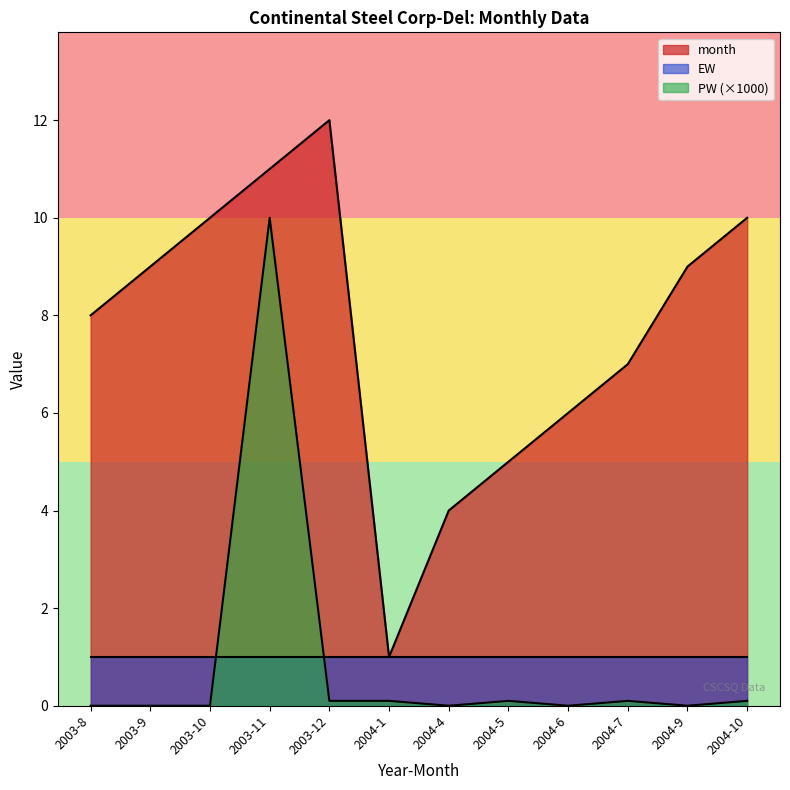

How many interior local valleys does the month series have?

1